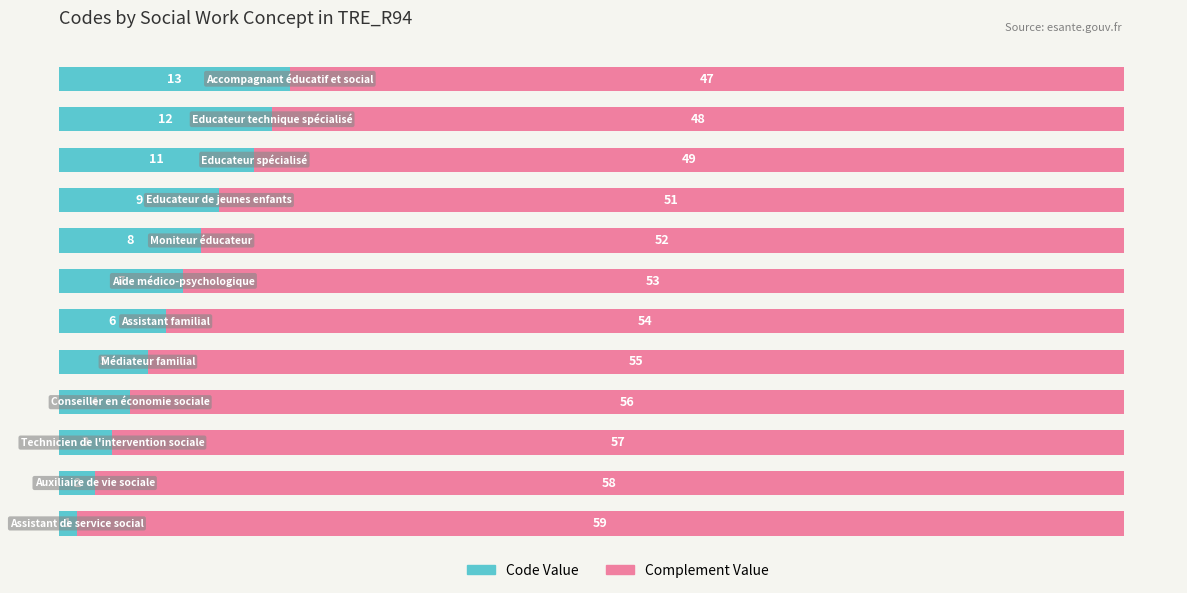

How many values in the Code Value series are below 7?

6